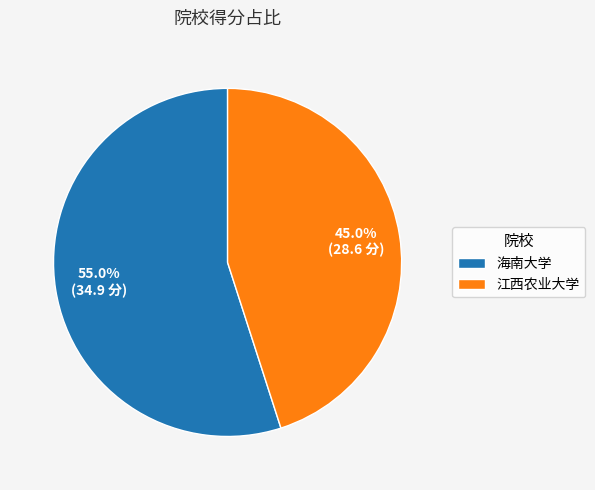

Is it true that 江西农业大学 is 45% of the pie?

True